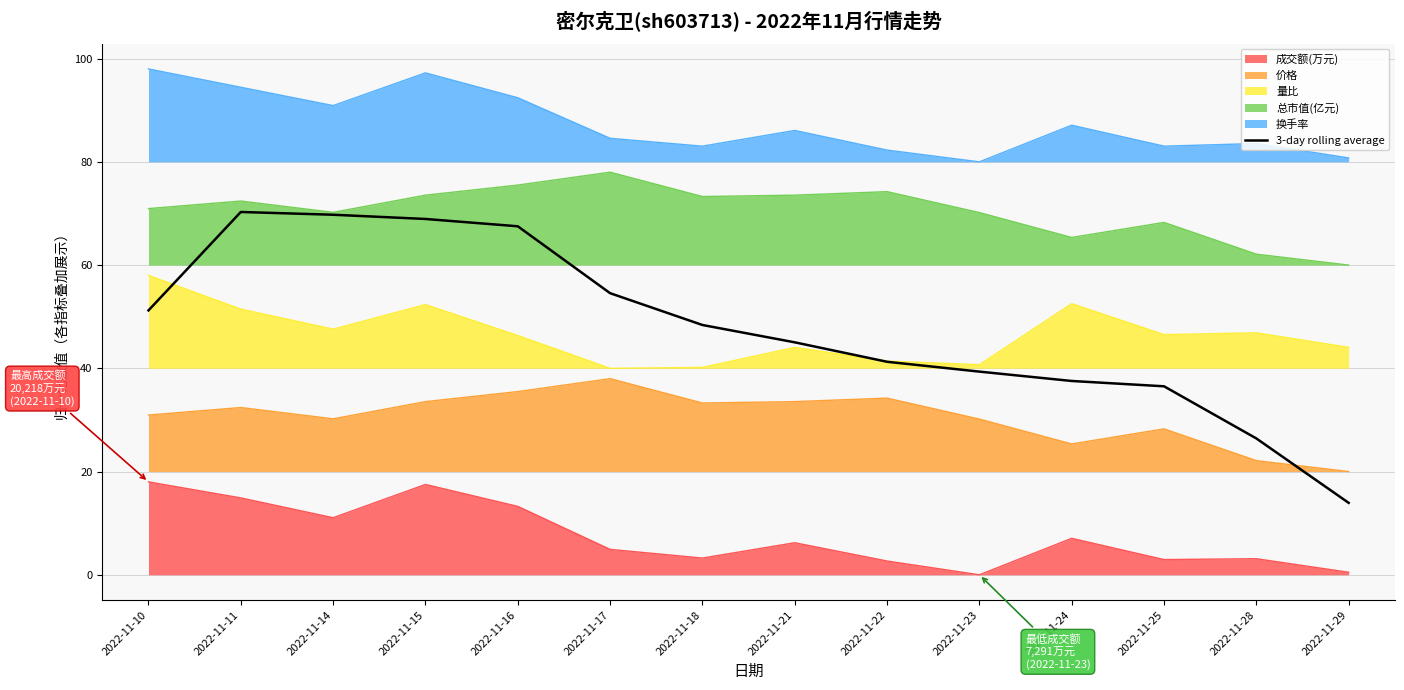

Which series has the widest spread of values?

3-day rolling average